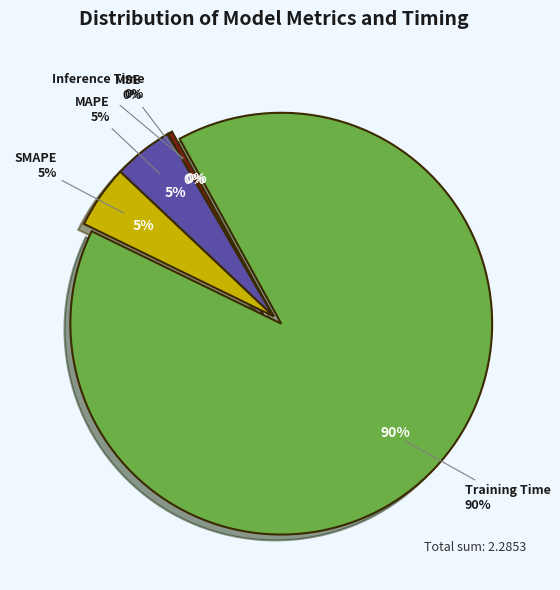

How many slices are in this pie chart?

5